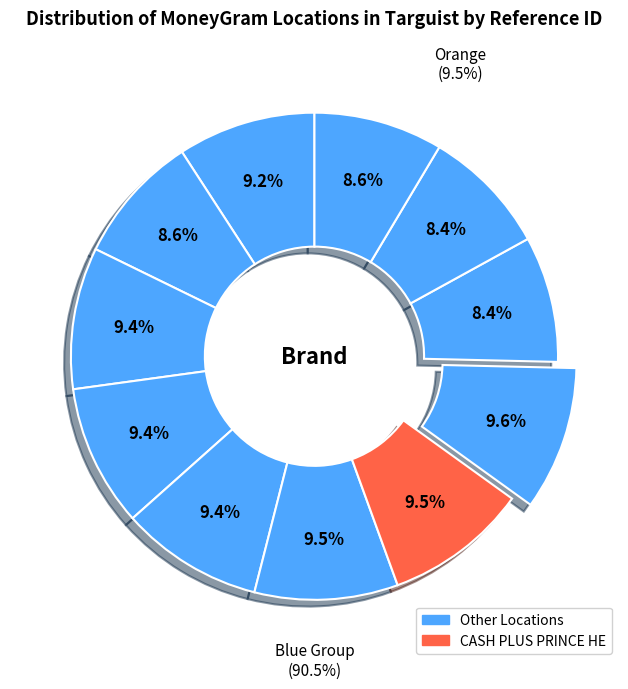

To the nearest percent, what is the difference between the largest and smallest slice percentages?

1%